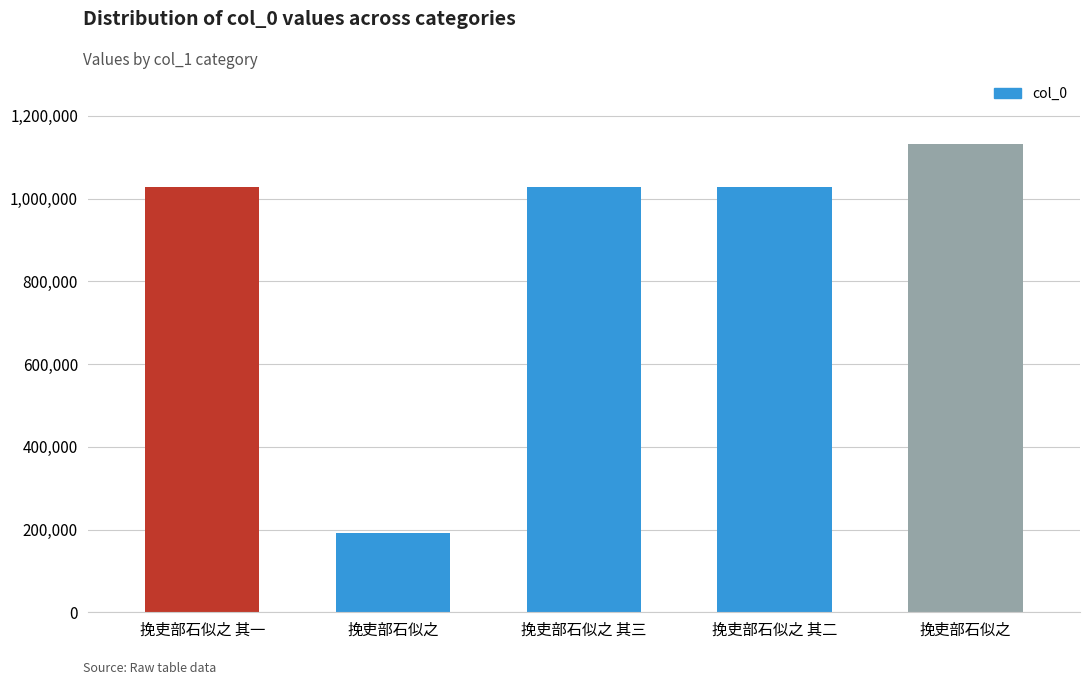

What is the approximate value at 挽吏部石似之 其二, to the nearest 50?

1029050